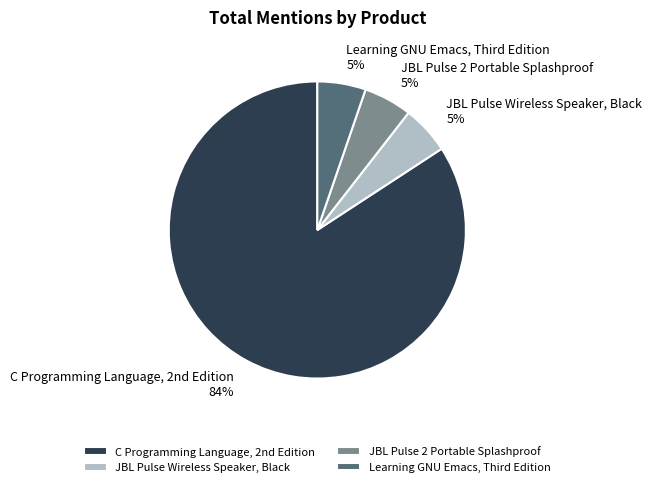

What percentage is the JBL Pulse 2 Portable Splashproof slice, to the nearest percent?

5%